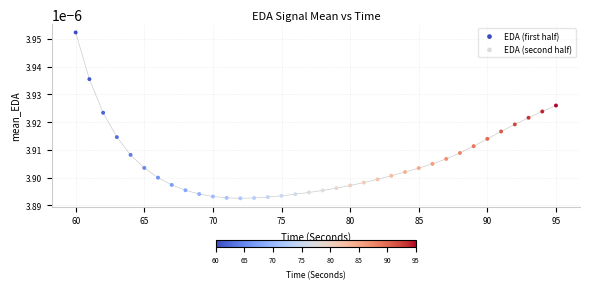

Which series reaches the minimum Y coordinate?

EDA (first half)